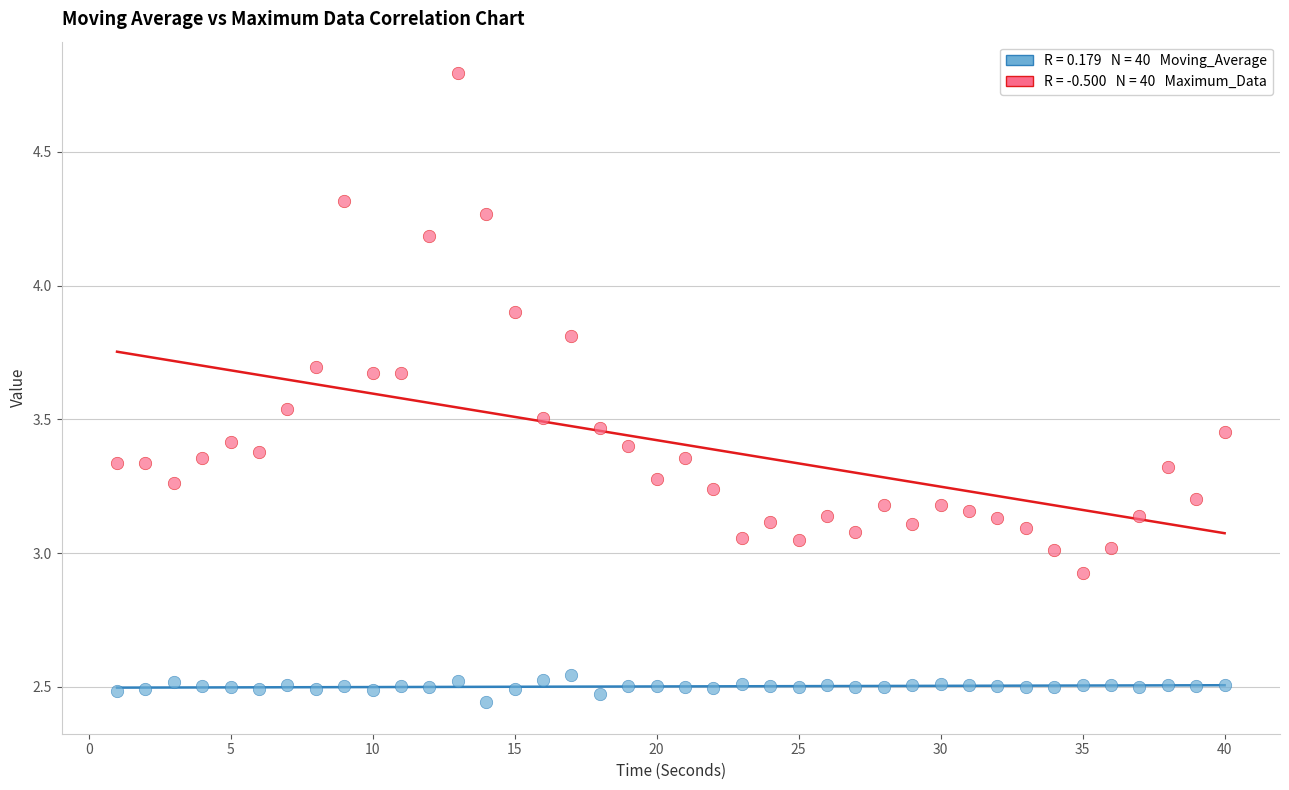

Across all data points, what is the range of X values (max minus min)?

39.0